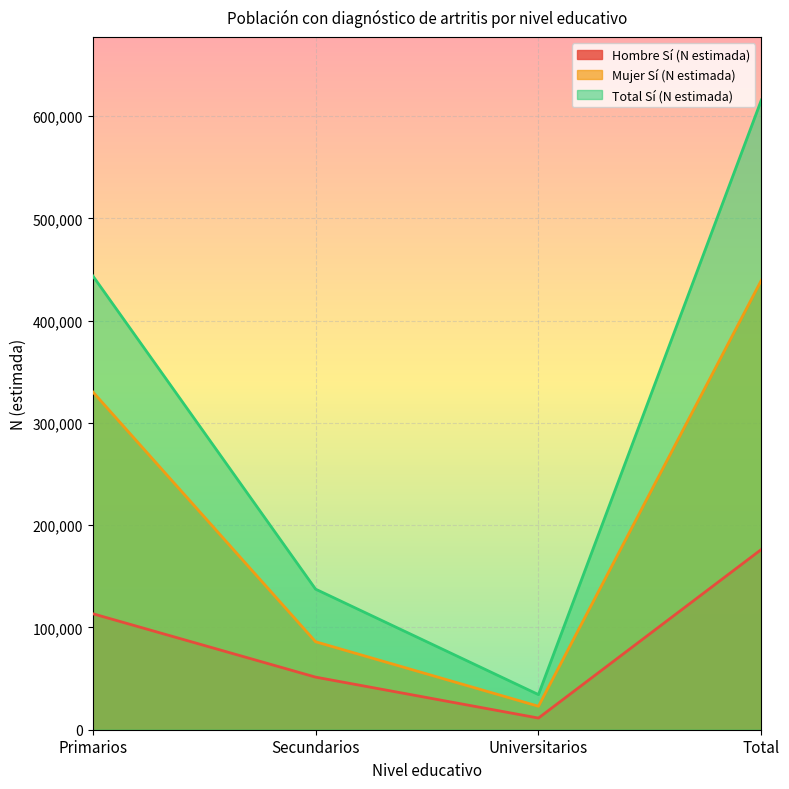

True or false: Hombre Sí (N estimada) has a value of 21929 at Secundarios.

False